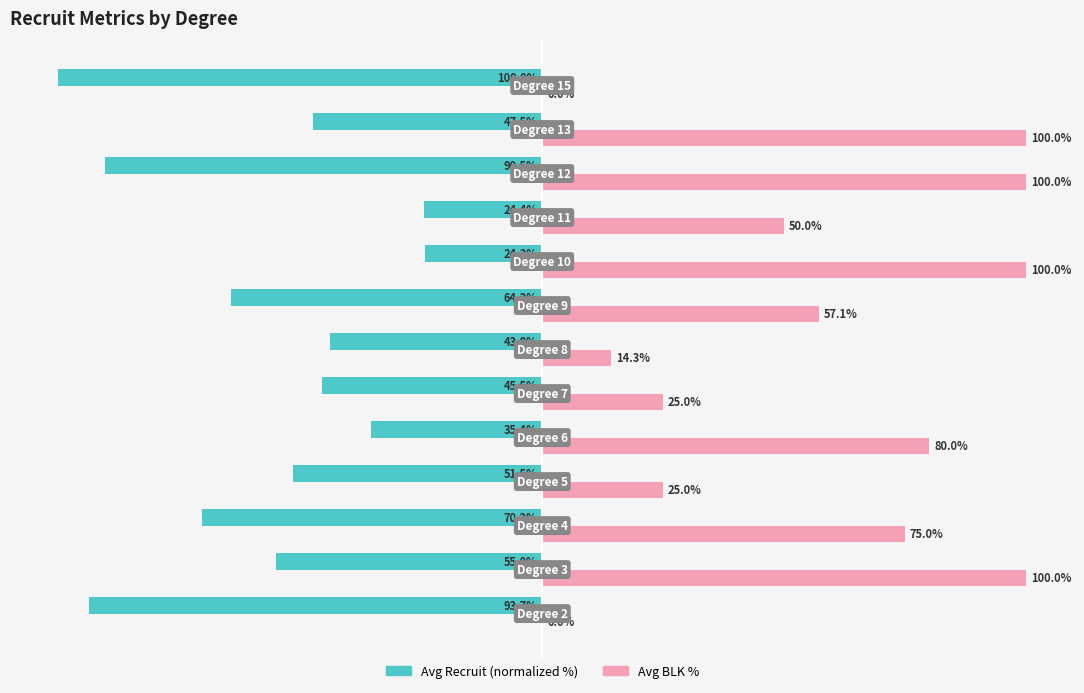

What are all the series names shown in the legend?

Avg Recruit (normalized %), Avg BLK %